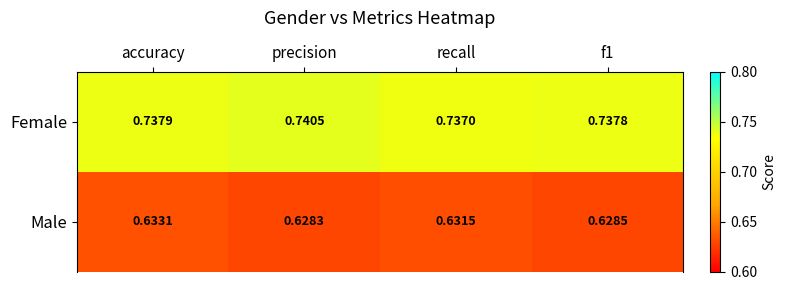

At how many categories does at least one series exceed 0?

4